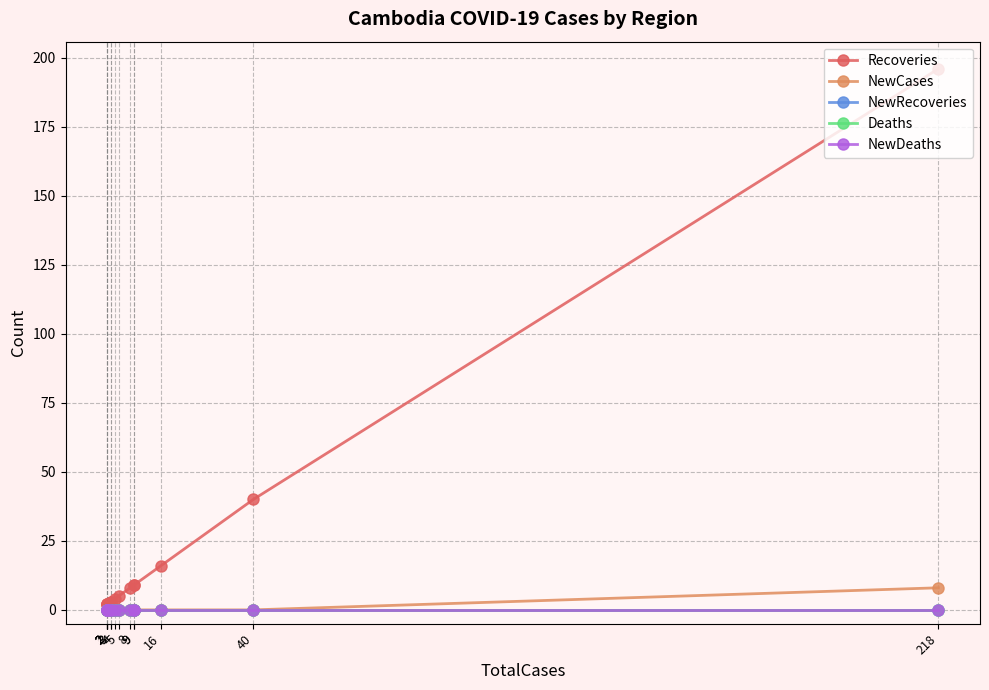

How many lines are shown in the chart?

5